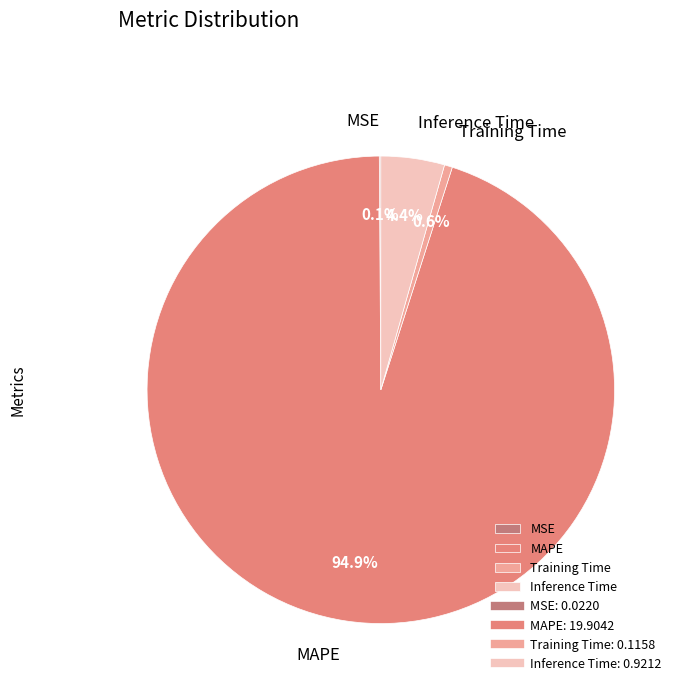

Which slice is the largest?

MAPE